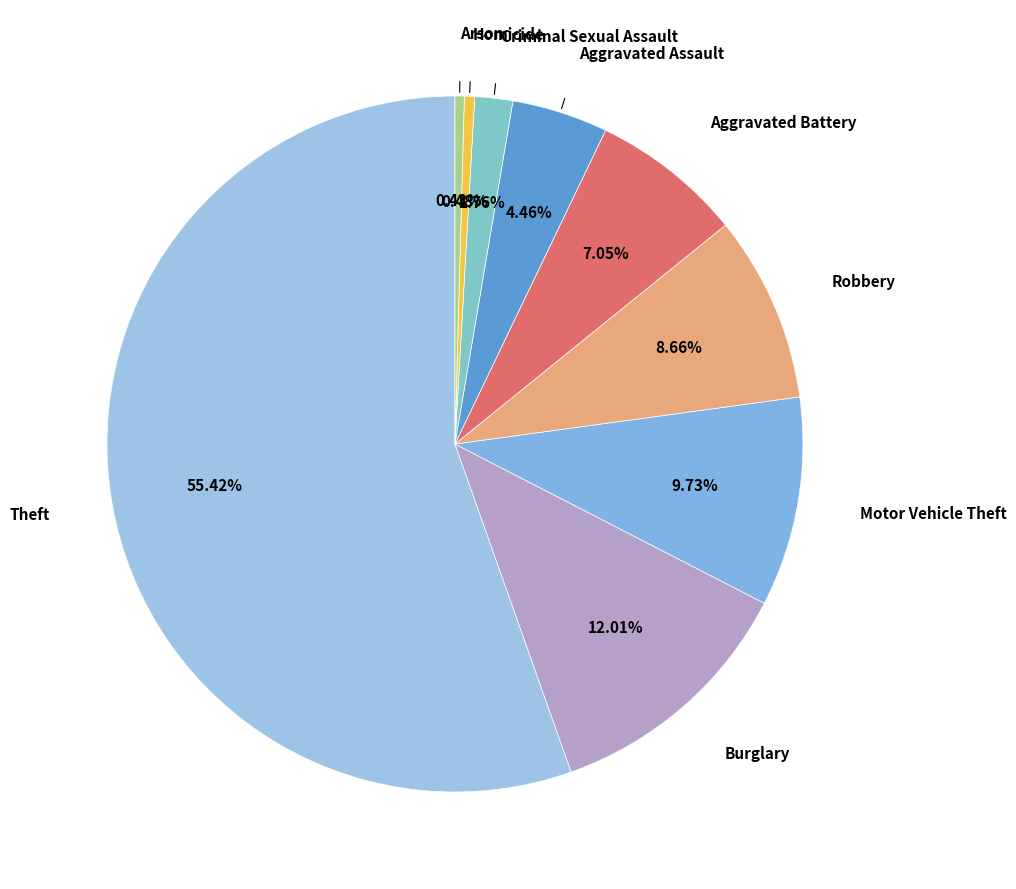

Do Burglary and Motor Vehicle Theft together represent more than half of the pie?

No